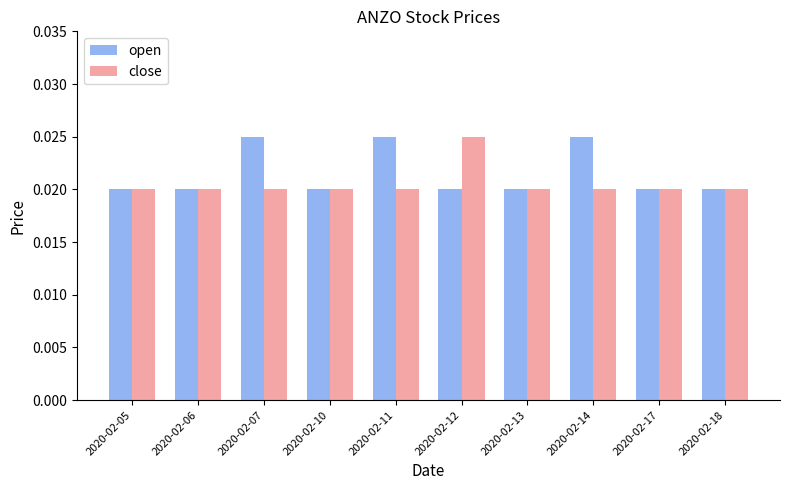

At how many categories does at least one series exceed 0?

10